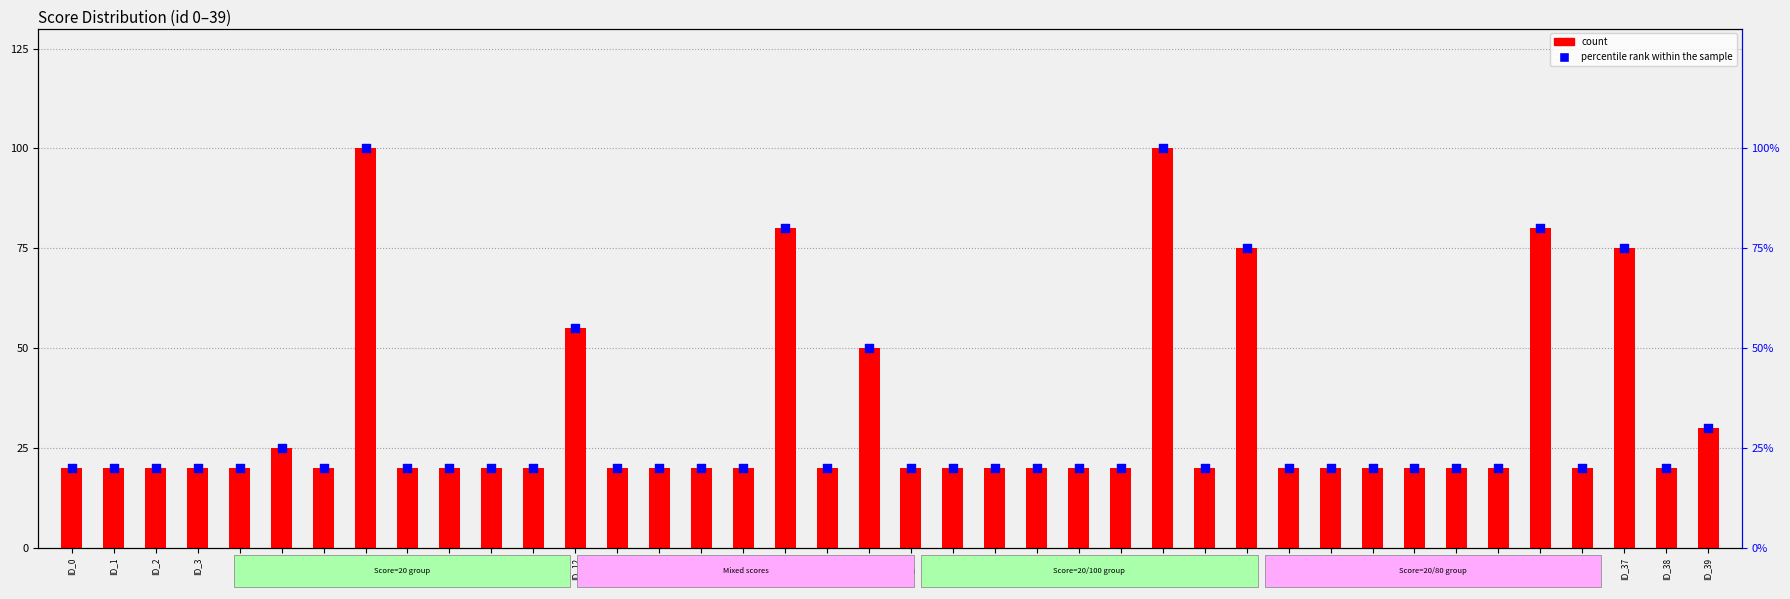

Which series reaches the minimum Y coordinate?

count